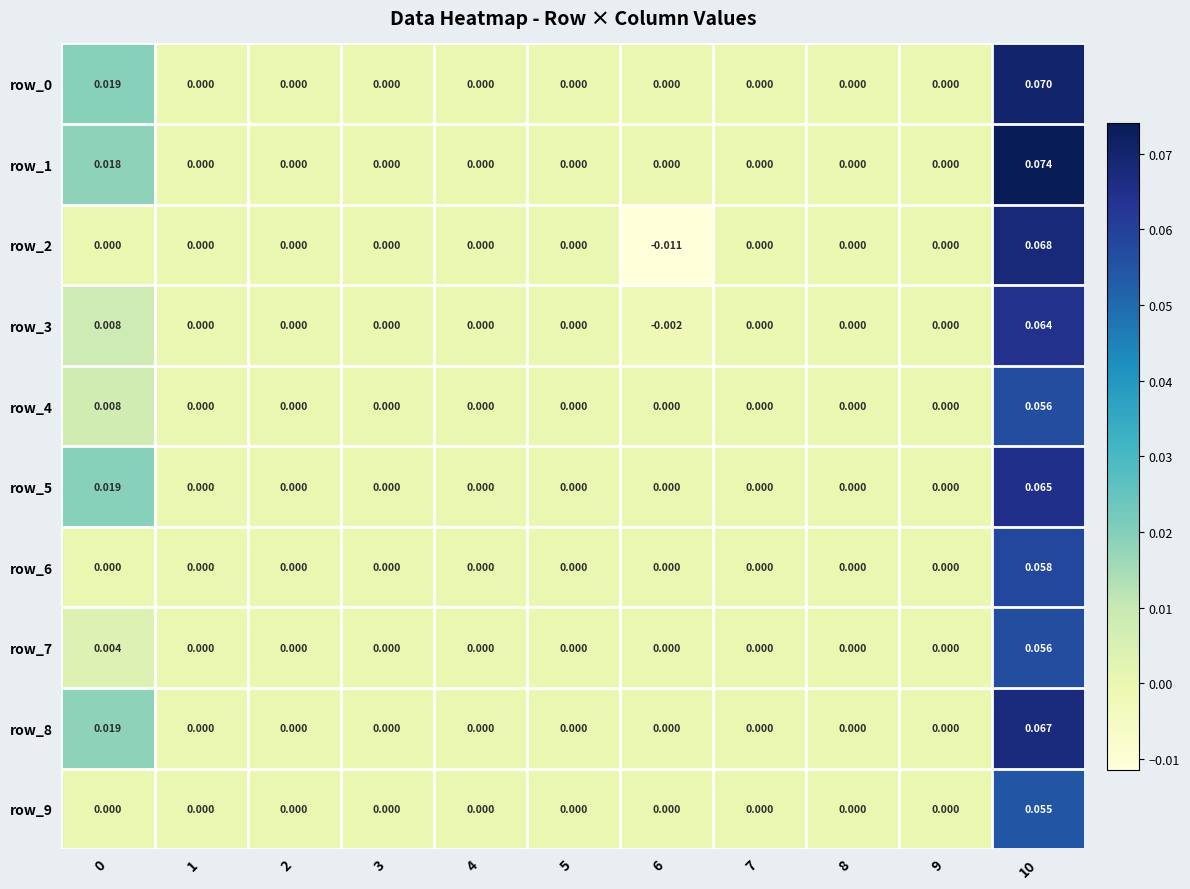

True or false: row_8 has a value of 0.0 at 2.

True